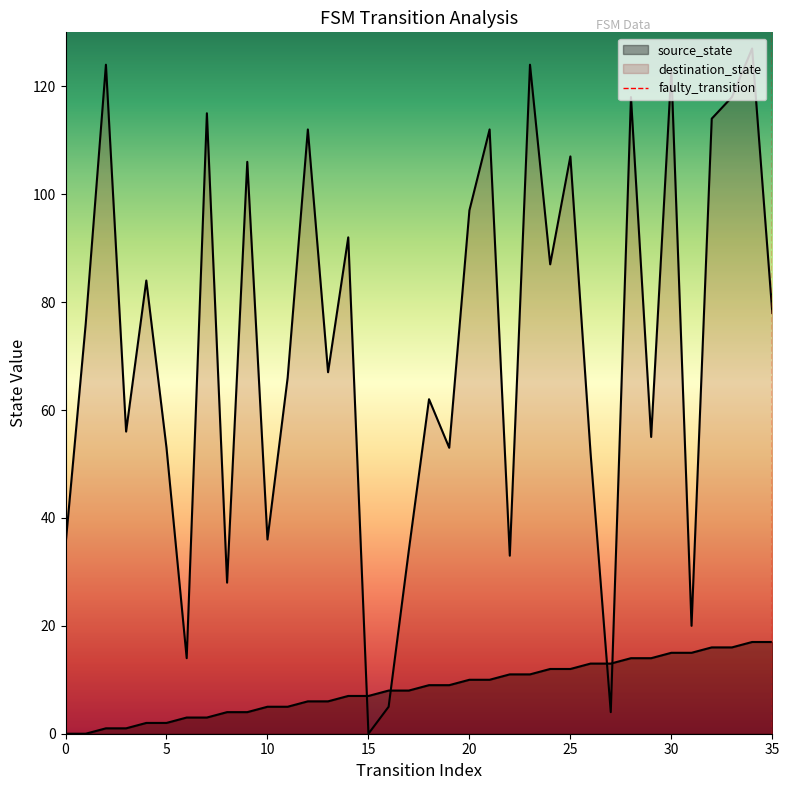

At which label does source_state reach its peak?

34